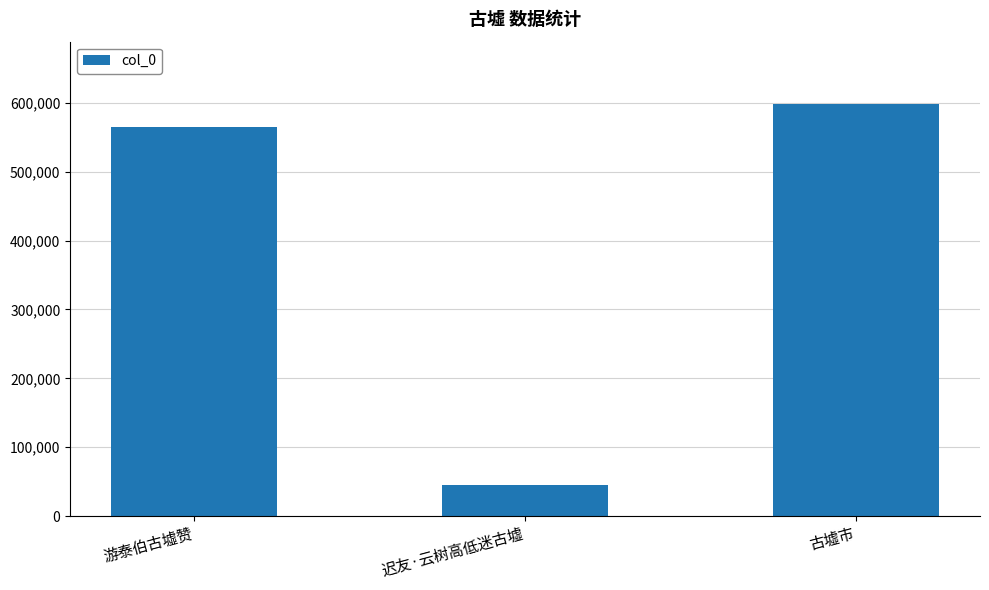

Reading left to right, transcribe all the data shown in this chart.

游泰伯古墟赞=565589	迟友·云树高低迷古墟=44834	古墟市=598974